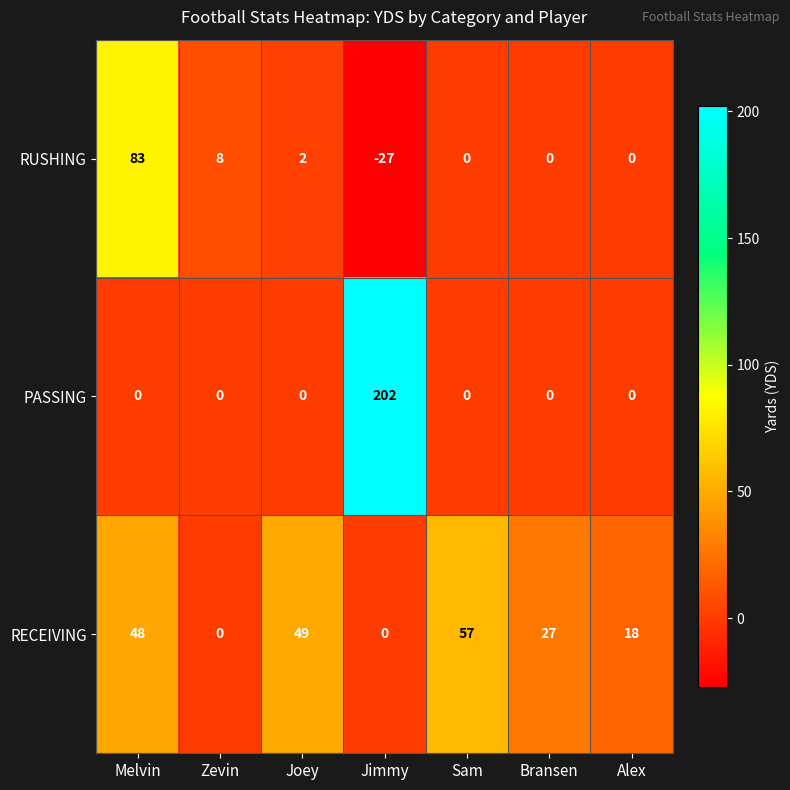

What is the difference between the maximum and minimum values in the PASSING series?

202